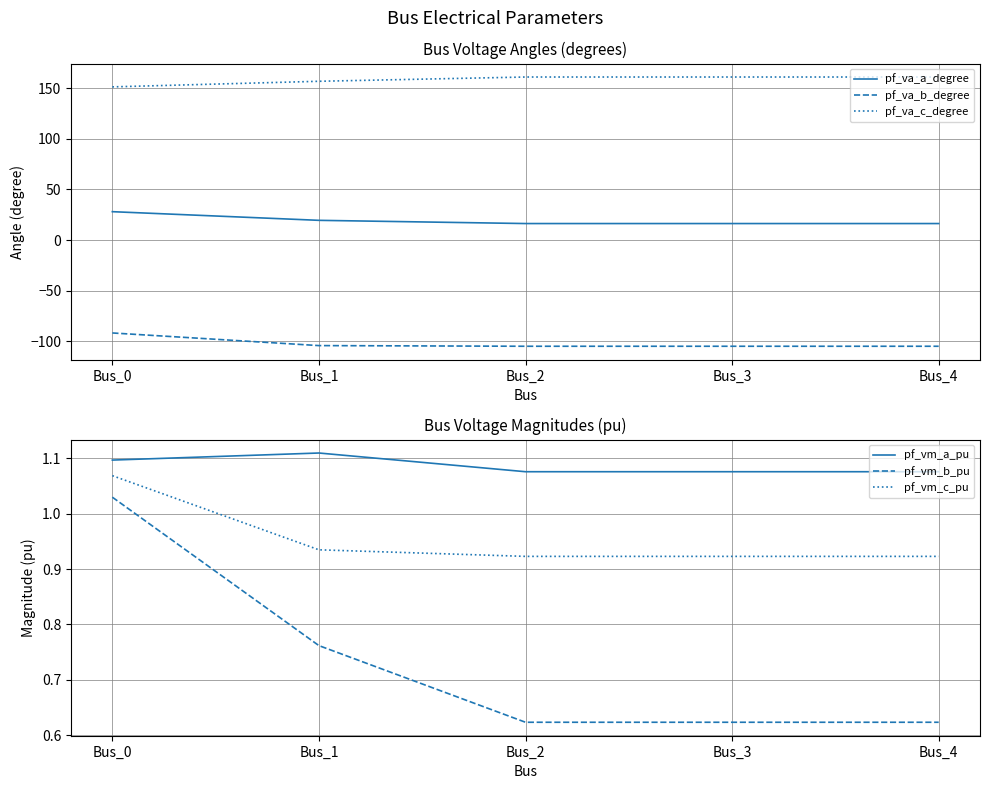

List the labels in order of pf_vm_b_pu value, largest first.

Bus_0, Bus_1, Bus_3, Bus_4, Bus_2